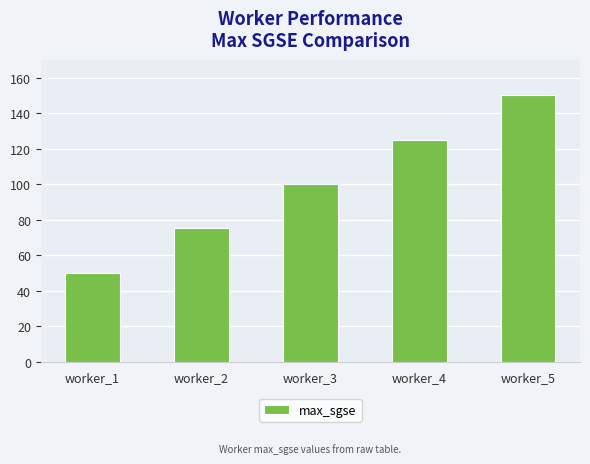

What is the change in value from worker_1 to worker_2?

+25